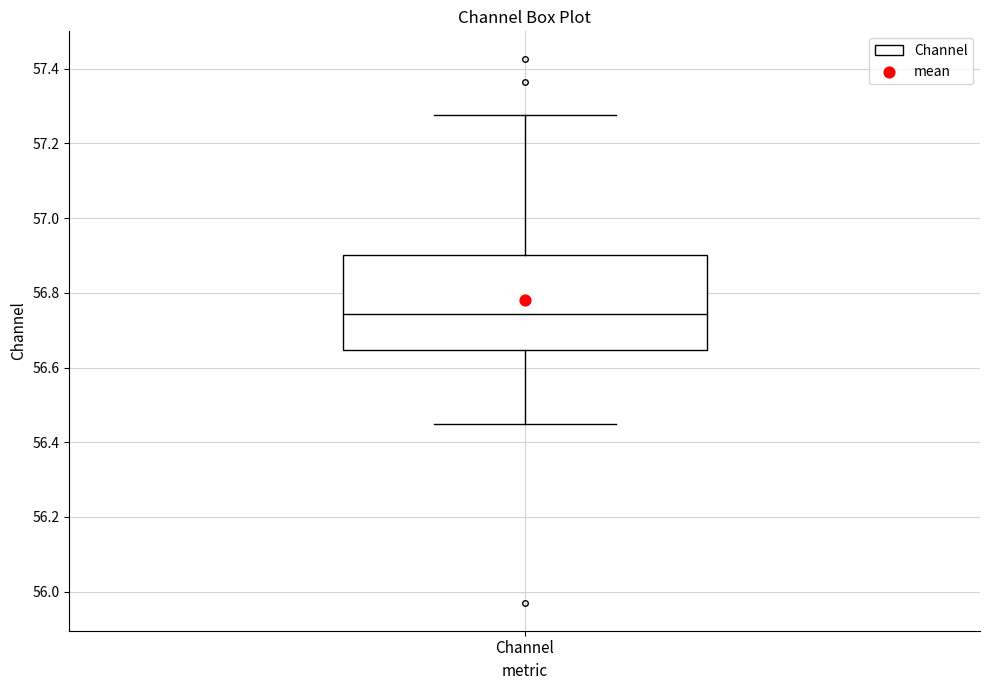

Where does the upper whisker of the box for Channel end on the y-axis? The values are not printed on the chart, so give them approximately, as read against the axis.

57.28